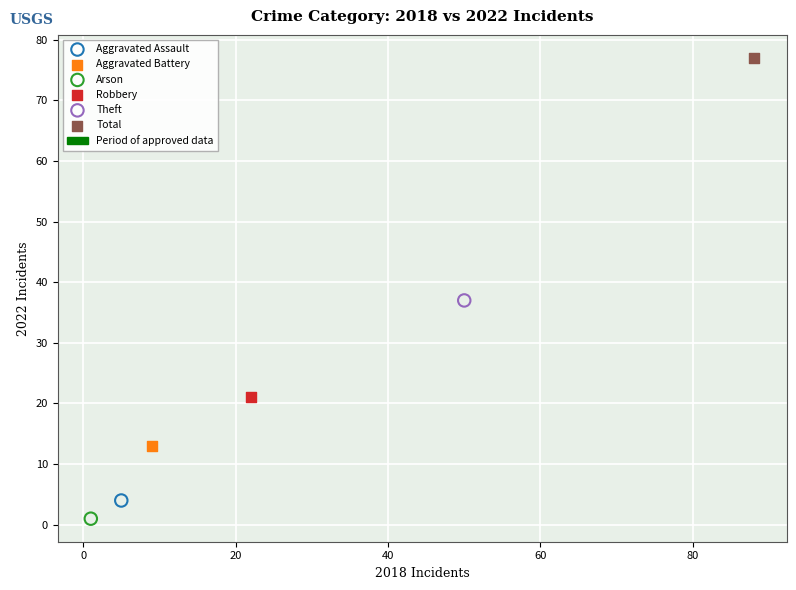

Which series reaches the maximum Y coordinate?

Total